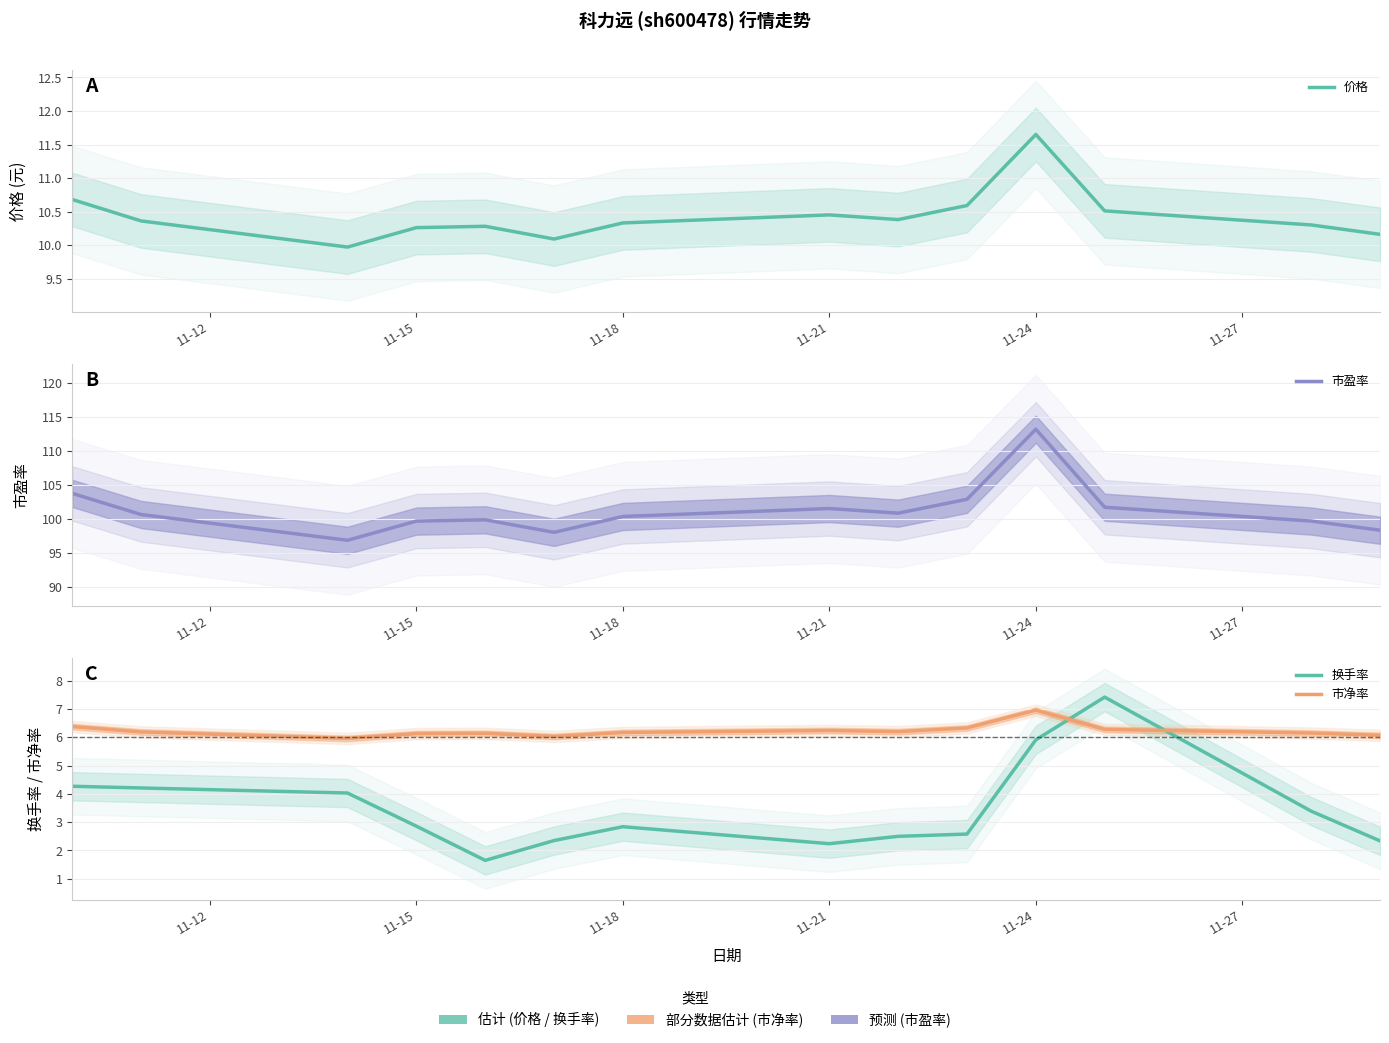

How many data points in 价格 are less than 10?

1